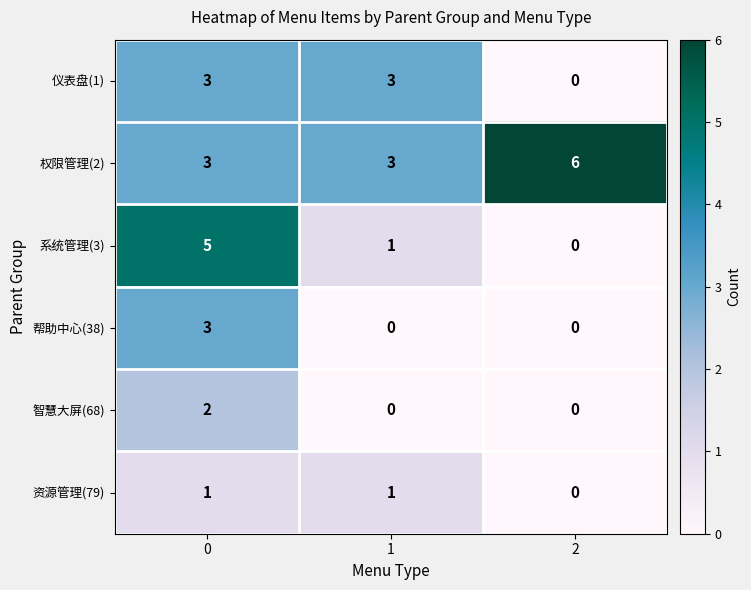

What is the highest value of the 仪表盘(1) series?

3